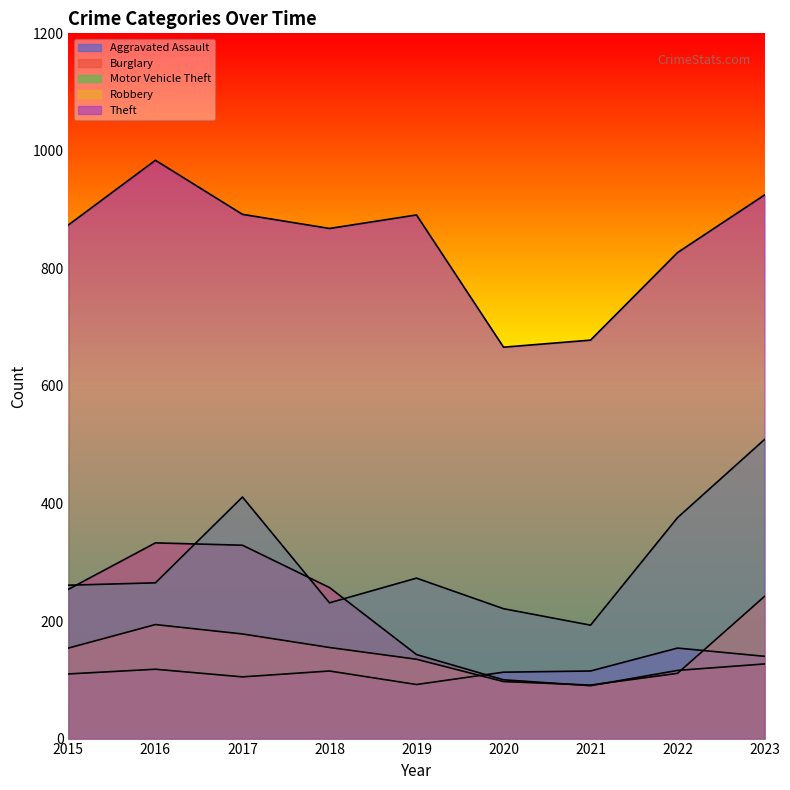

What is the sum of the Burglary values at 2017 and 2019?

472